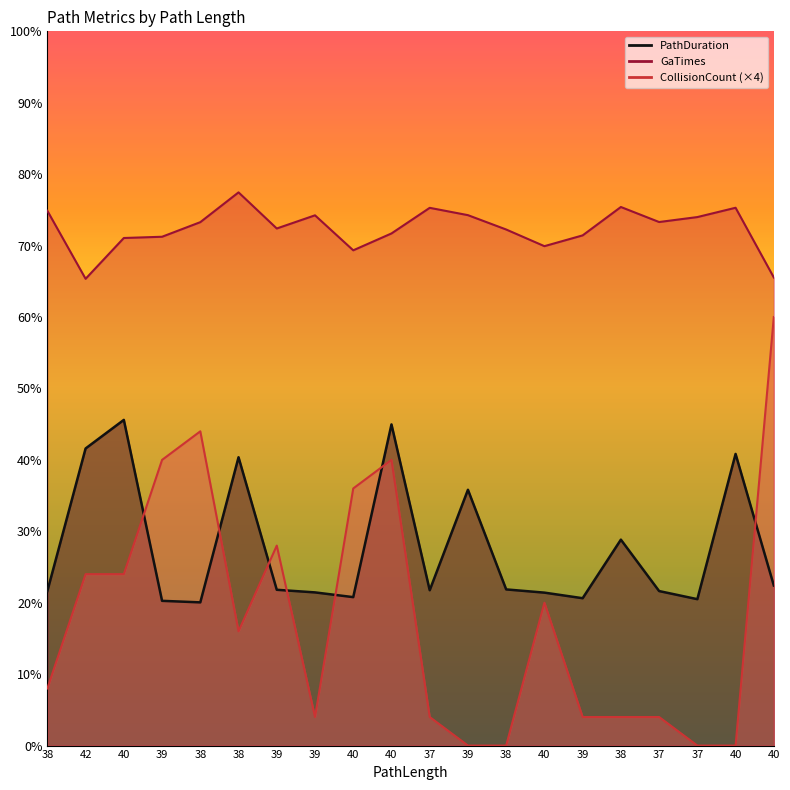

True or false: PathDuration has more than 2 points higher than both neighbors.

True